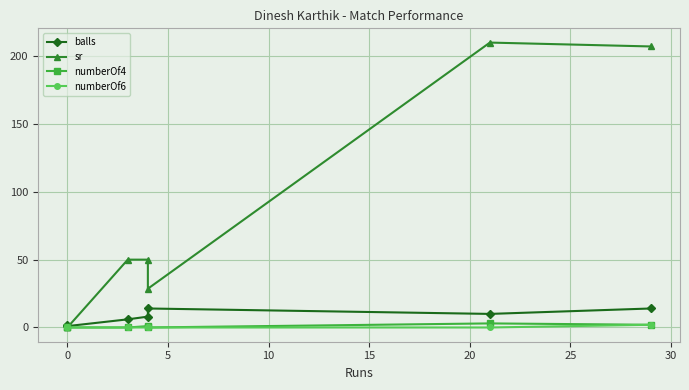

Which series changed the most between 0 and 15?

sr